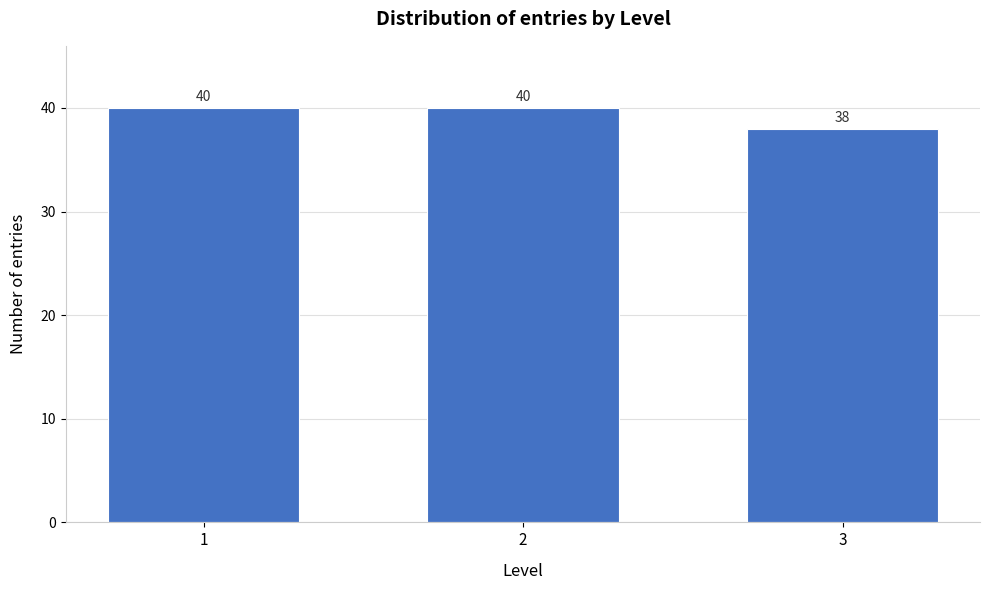

Reading left to right, what are all the values shown in this chart?

1=40	2=40	3=38